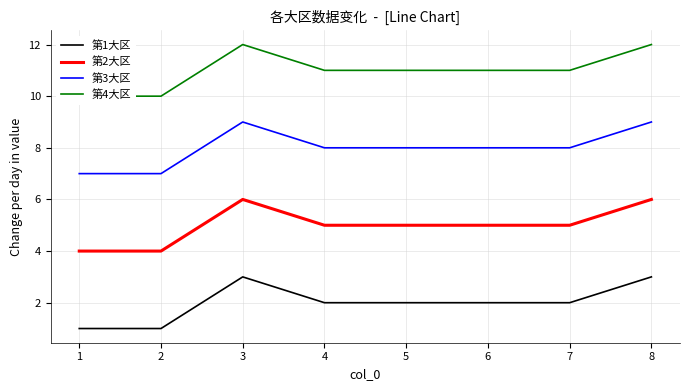

The value of 第1大区 at 2 is 0. True or false?

False